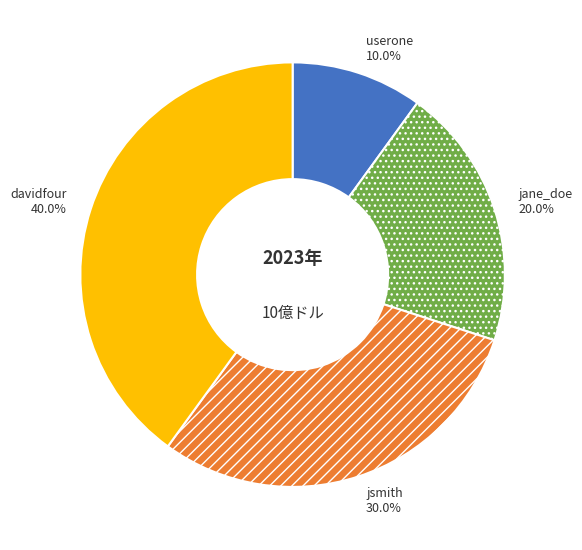

What is the smallest slice in the pie chart?

userone